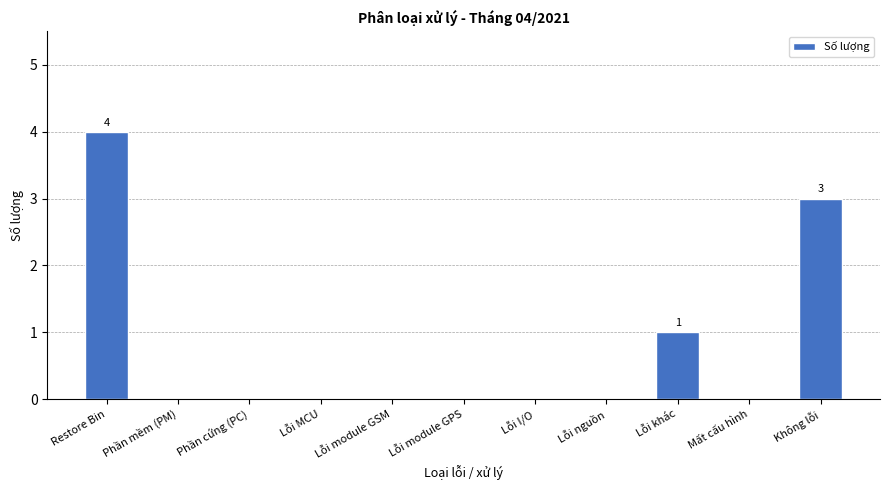

What is the sum of all values?

8